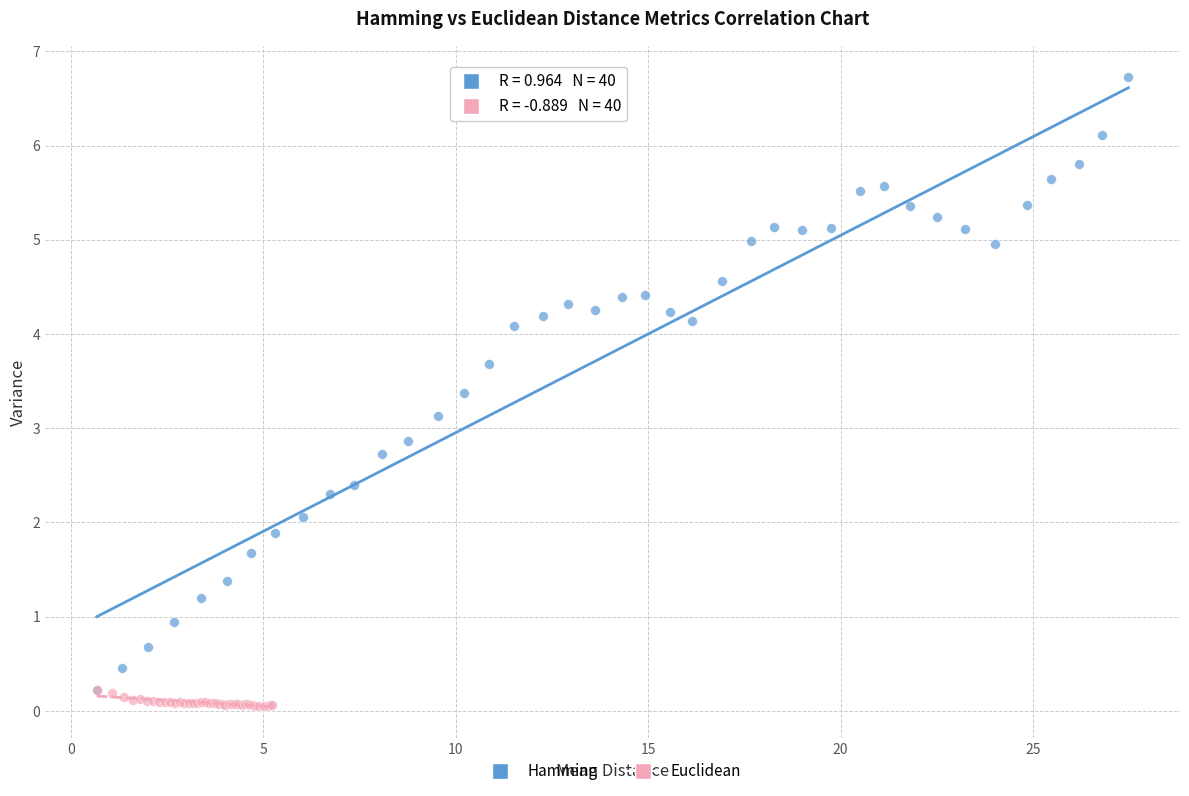

Which series has the largest Y range (max minus min)?

Hamming